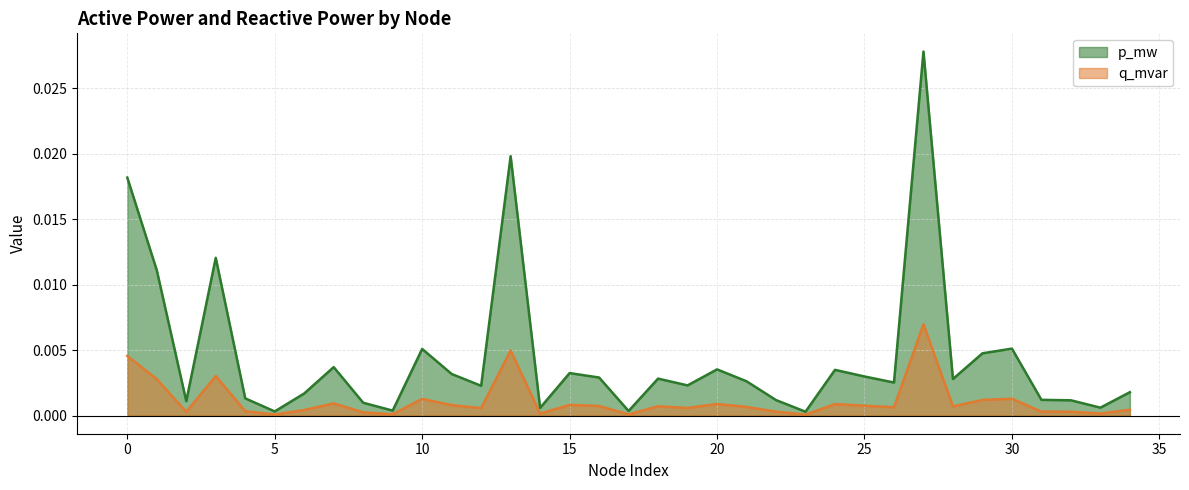

Which series has the largest range (max minus min)?

p_mw